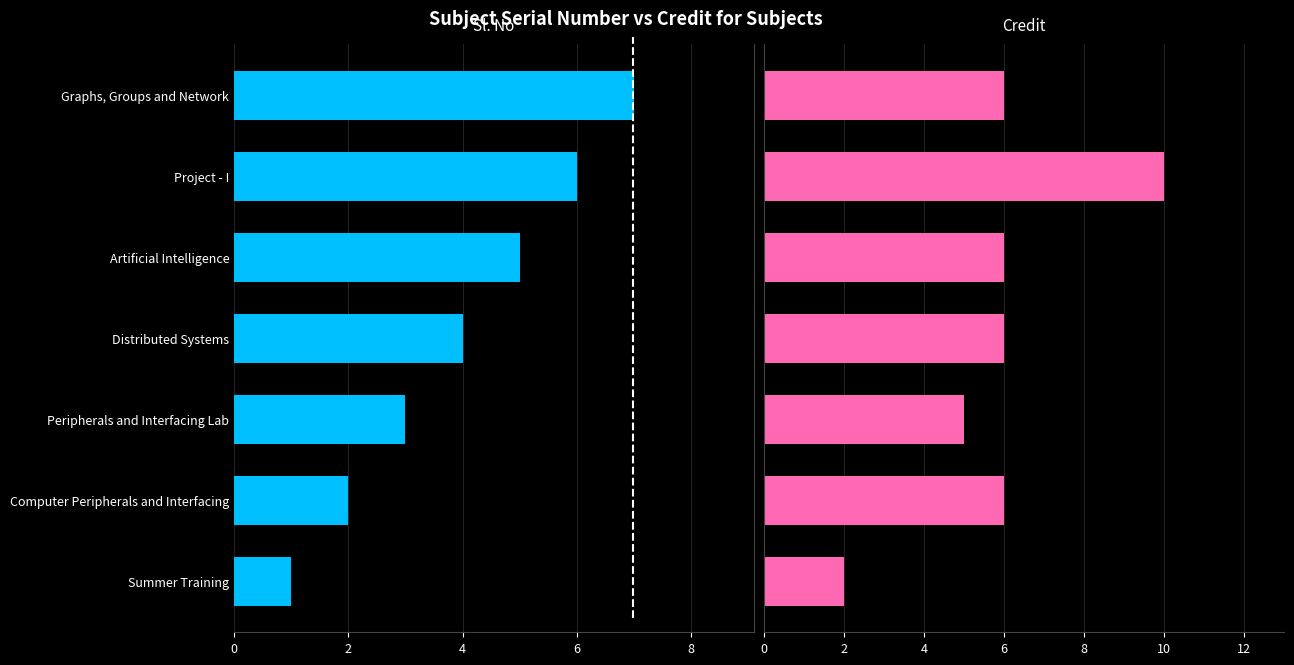

What is the sum of all Credit values?

41